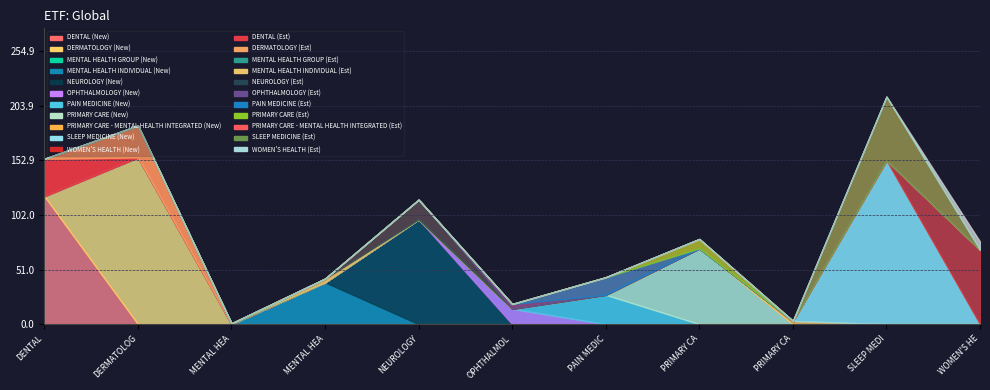

Where is NewPatients nearest to the value 77?

PRIMARY CARE